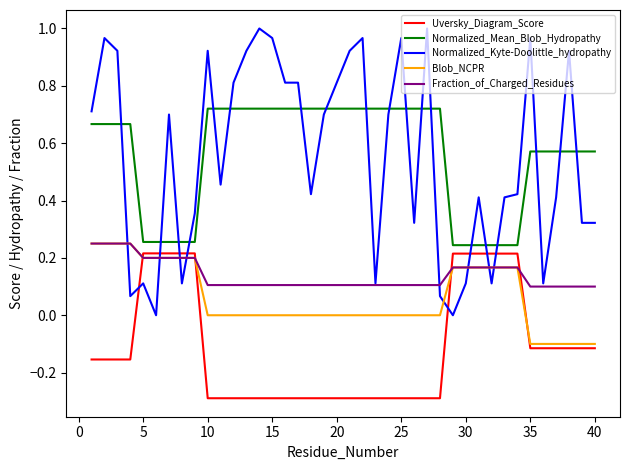

True or false: Blob_NCPR and Uversky_Diagram_Score cross at least once.

True